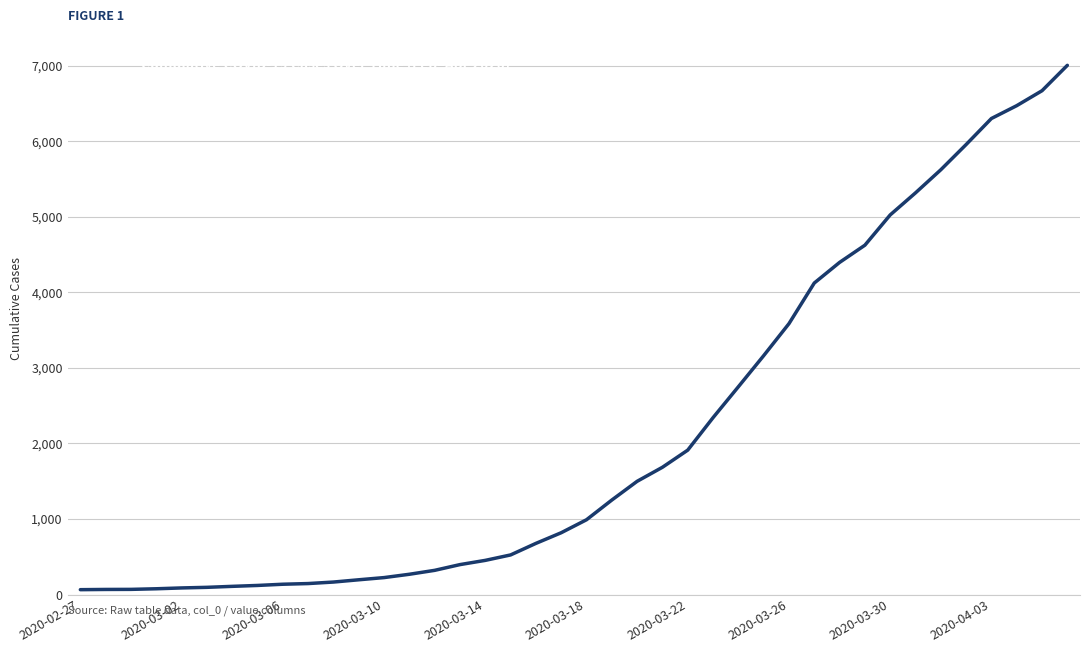

Does the chart have visible grid lines?

Yes